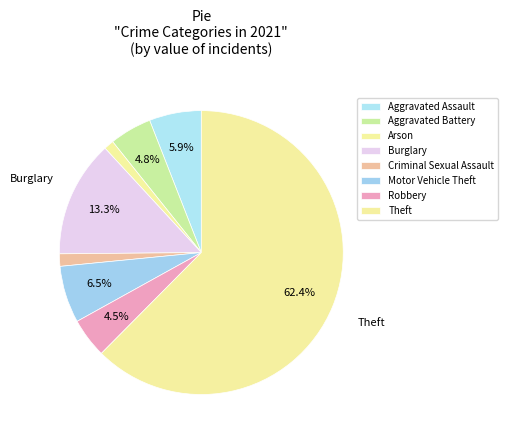

To the nearest percent, what is the difference between the Criminal Sexual Assault and Burglary slice percentages?

12%